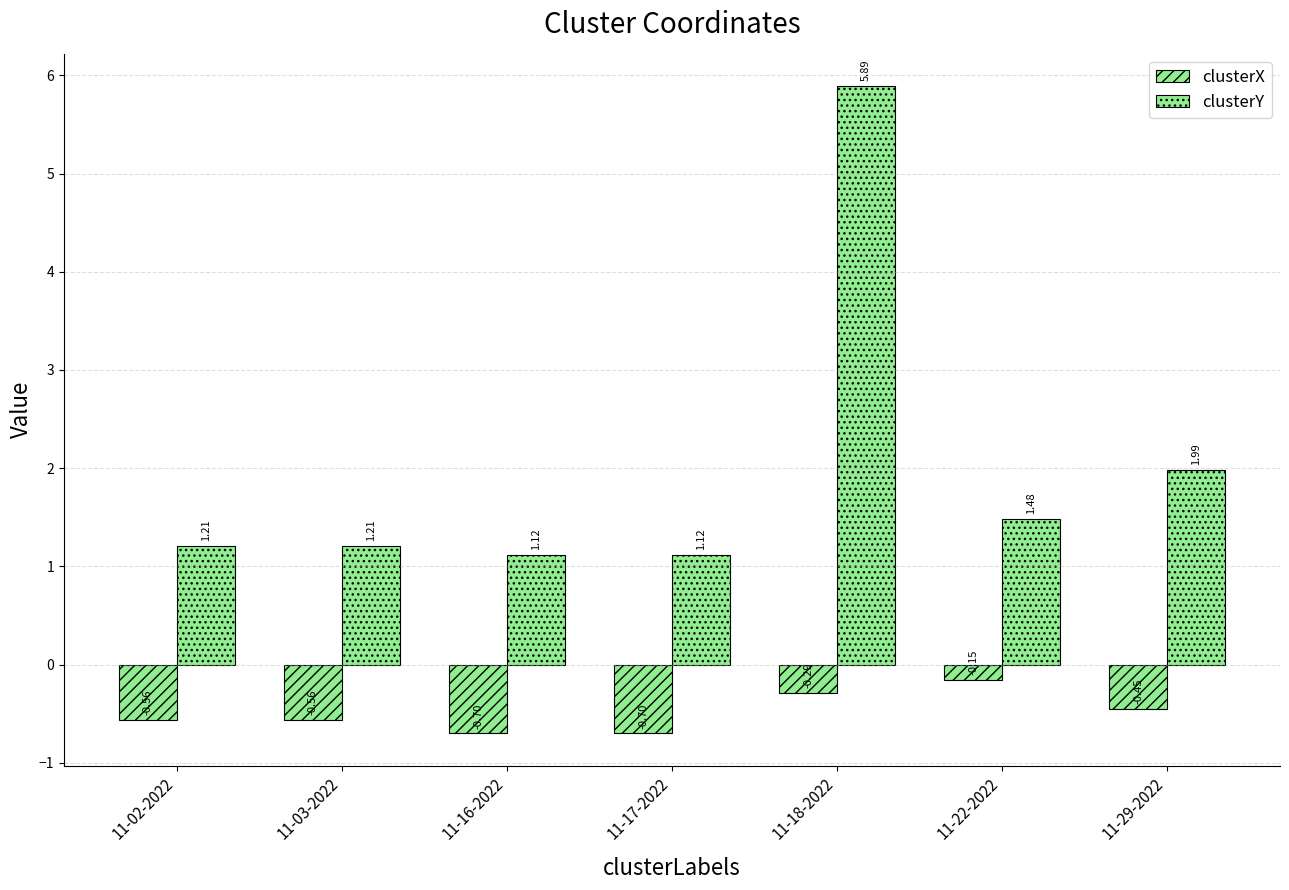

At how many categories does at least one series exceed 0?

7